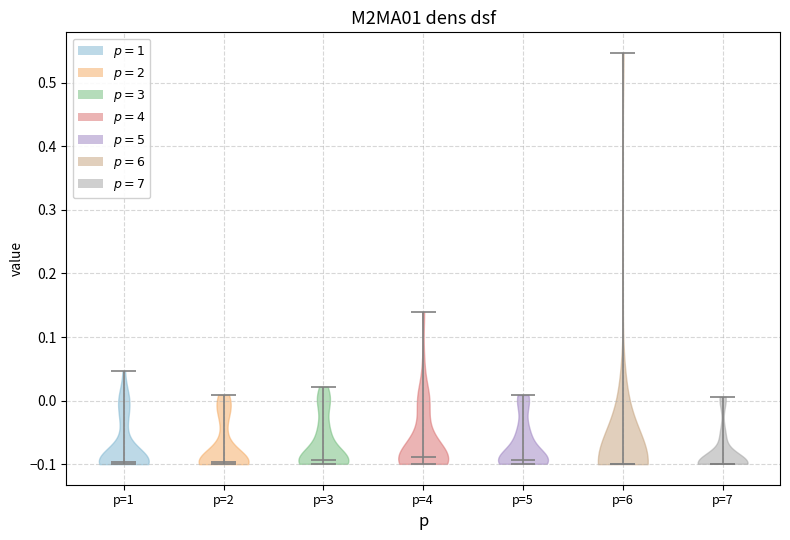

What is the highest point the violin for p=2 reaches on the y-axis? The values are not printed on the chart, so give them approximately, as read against the axis.

0.01